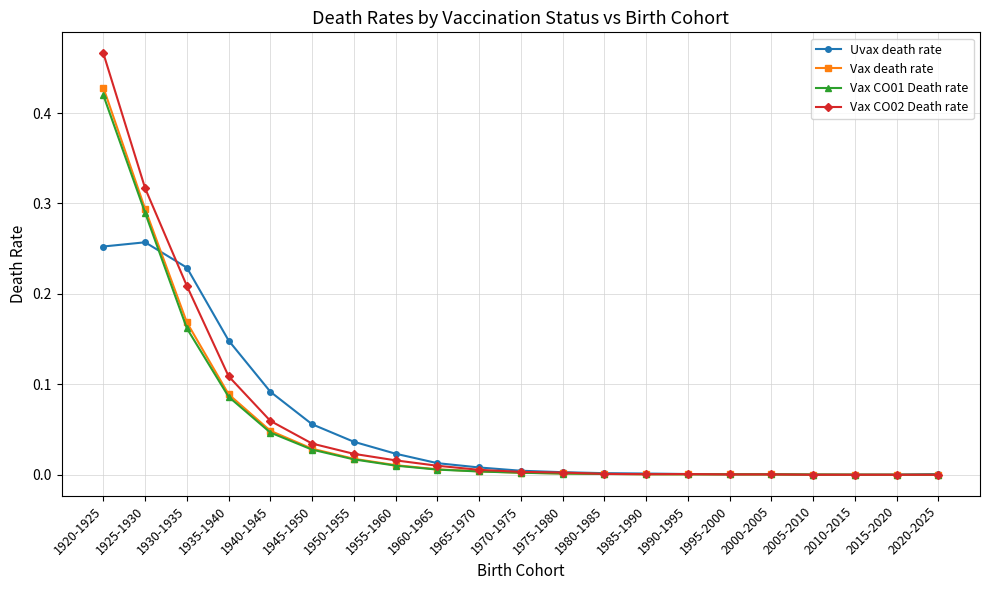

What is the label of the 19th point from the right?

1930-1935